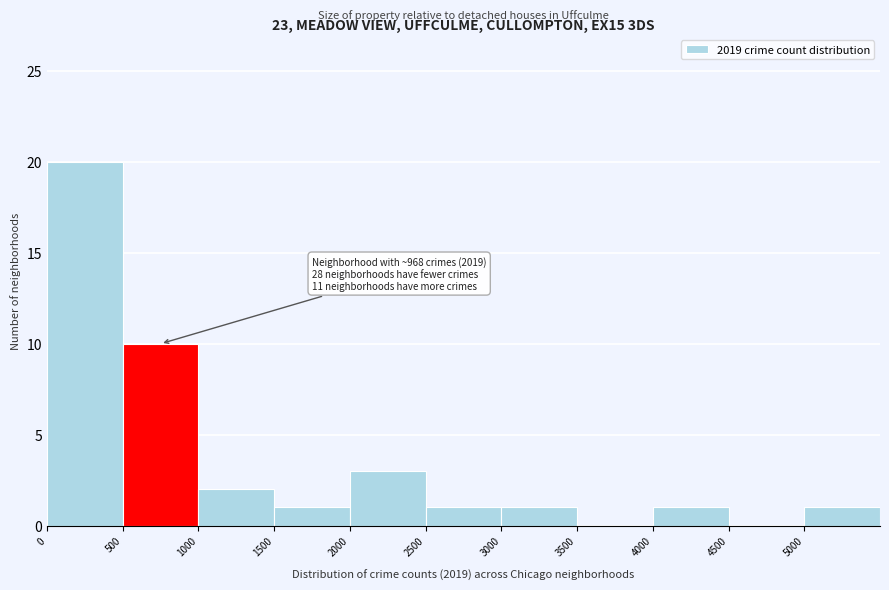

Over which range of the x-axis is the bar tallest?

0 to 500